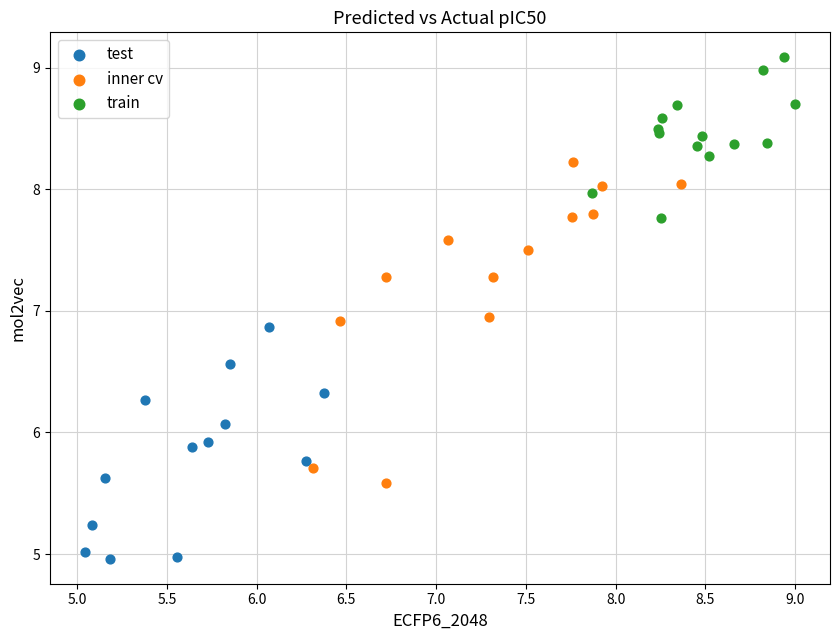

Which series reaches the minimum Y coordinate?

test